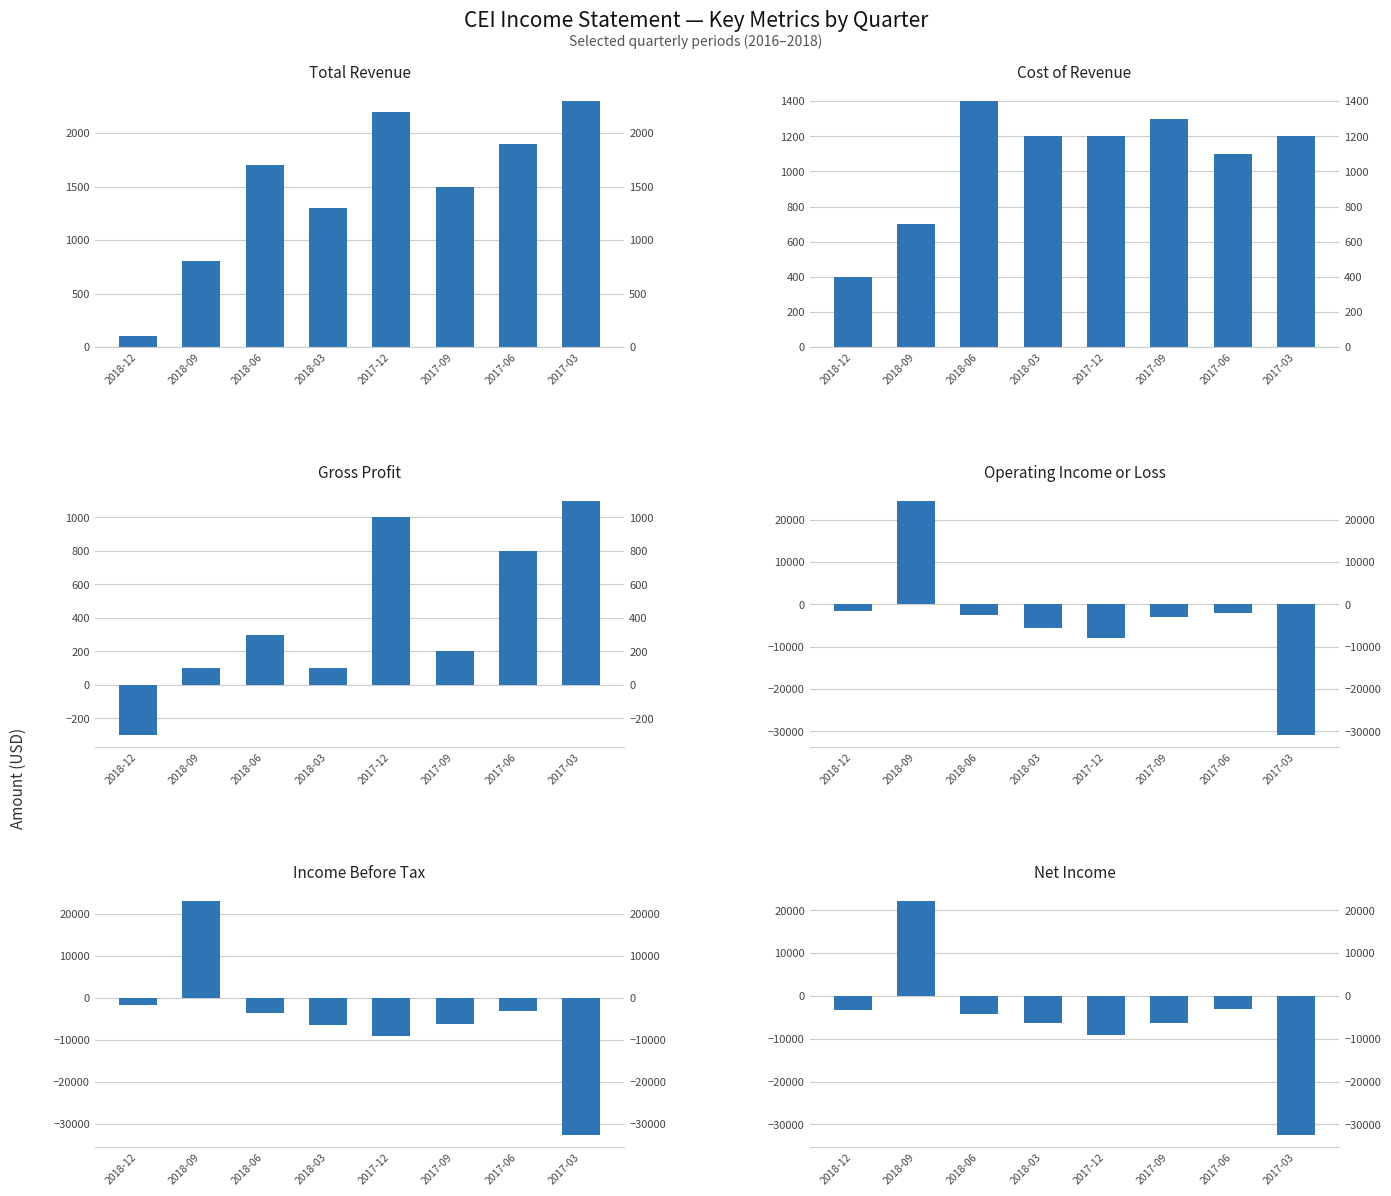

What is the sum of the Income Before Tax values at 2018-12 and 2017-12?

-10700